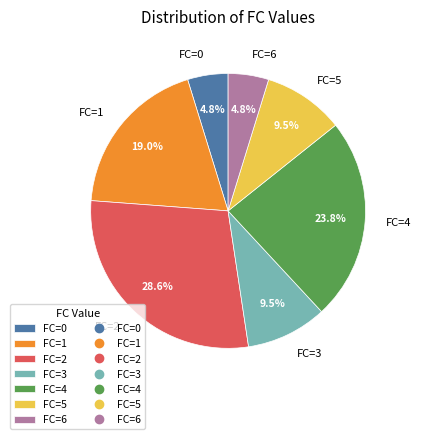

What is the largest slice in the pie chart?

FC=2